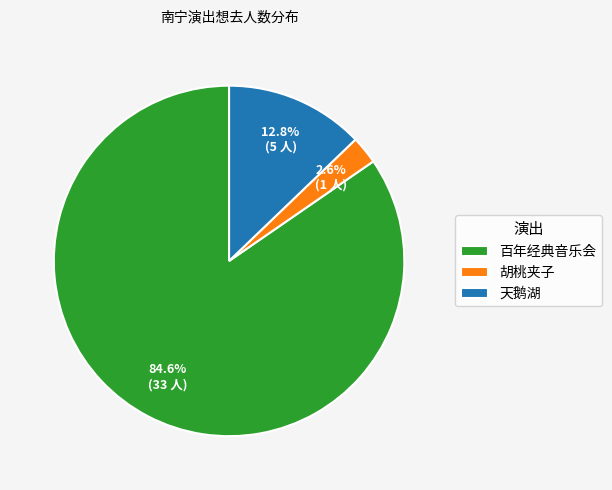

Which has a higher value, 胡桃夹子 or 百年经典音乐会?

百年经典音乐会